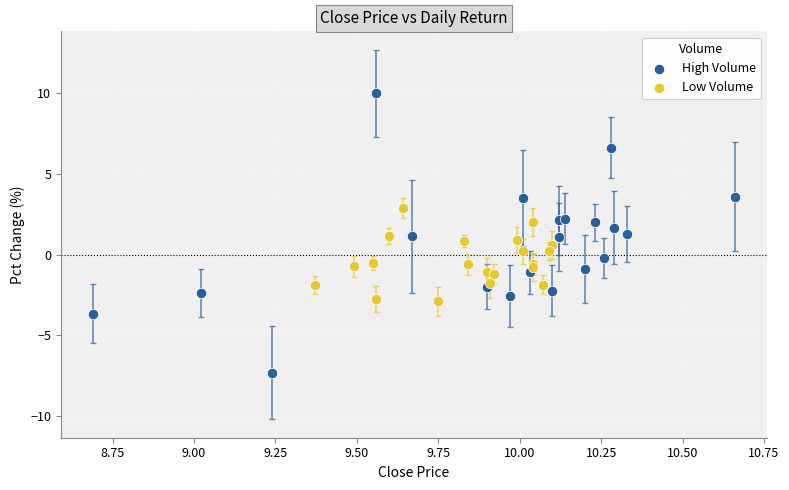

Which series reaches the maximum Y coordinate?

High Volume